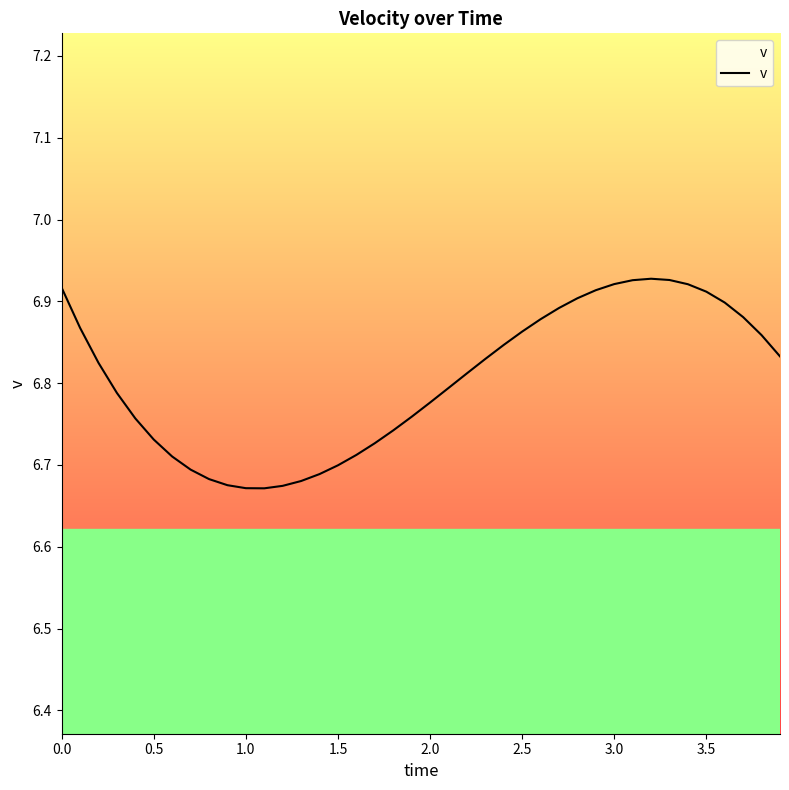

What is the difference between the maximum and minimum values?

0.3